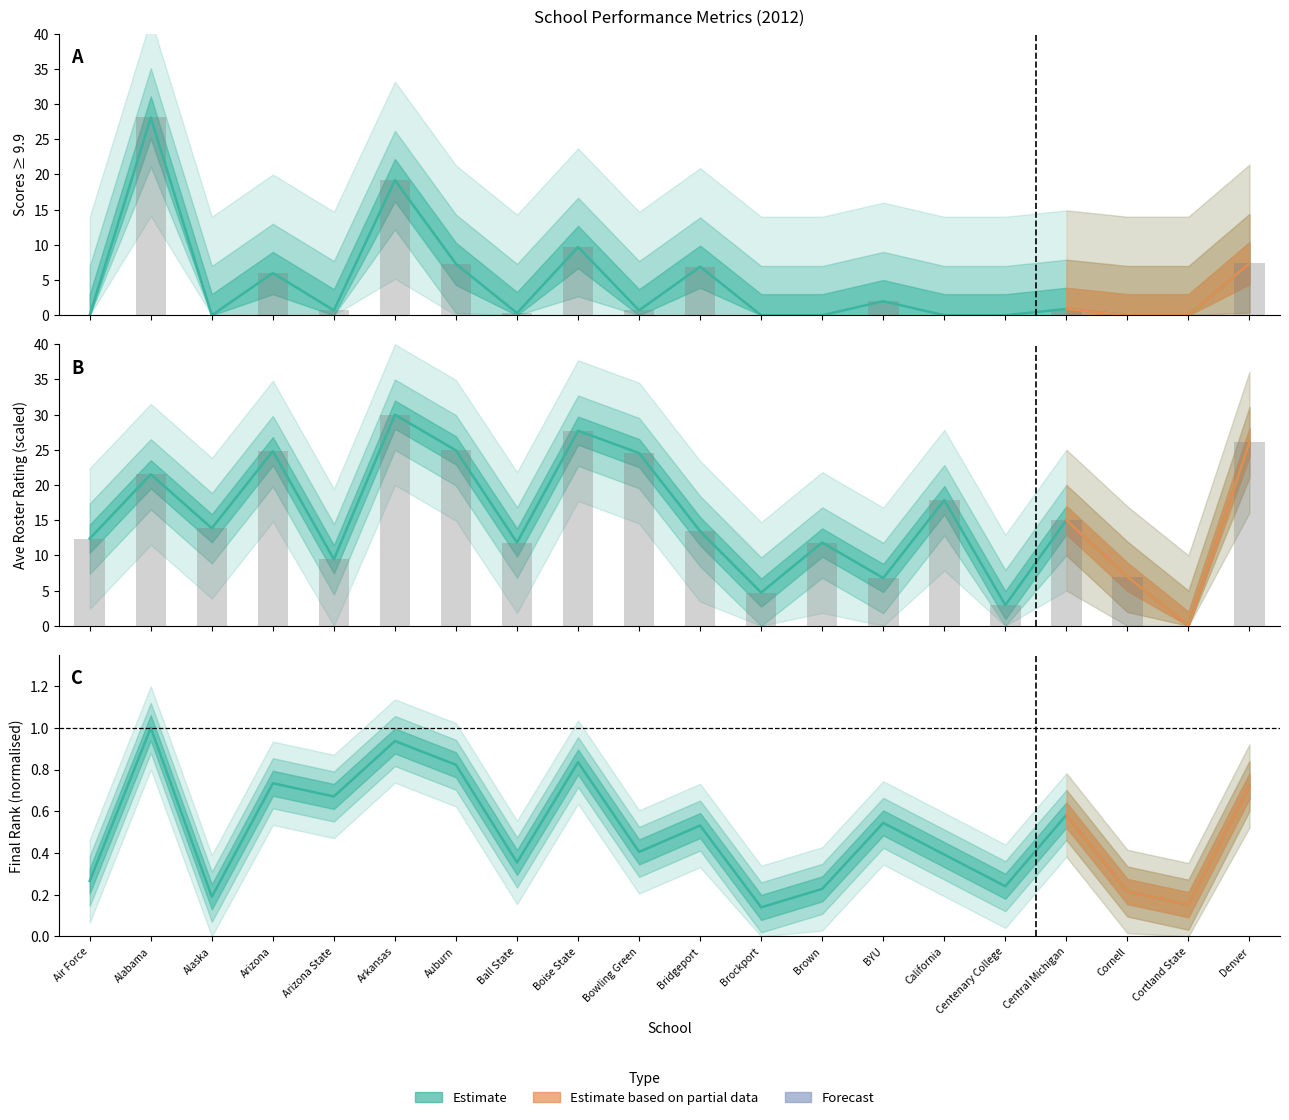

What is the difference between the second highest and second lowest values in the Scores >= 9.9 series?

19.2